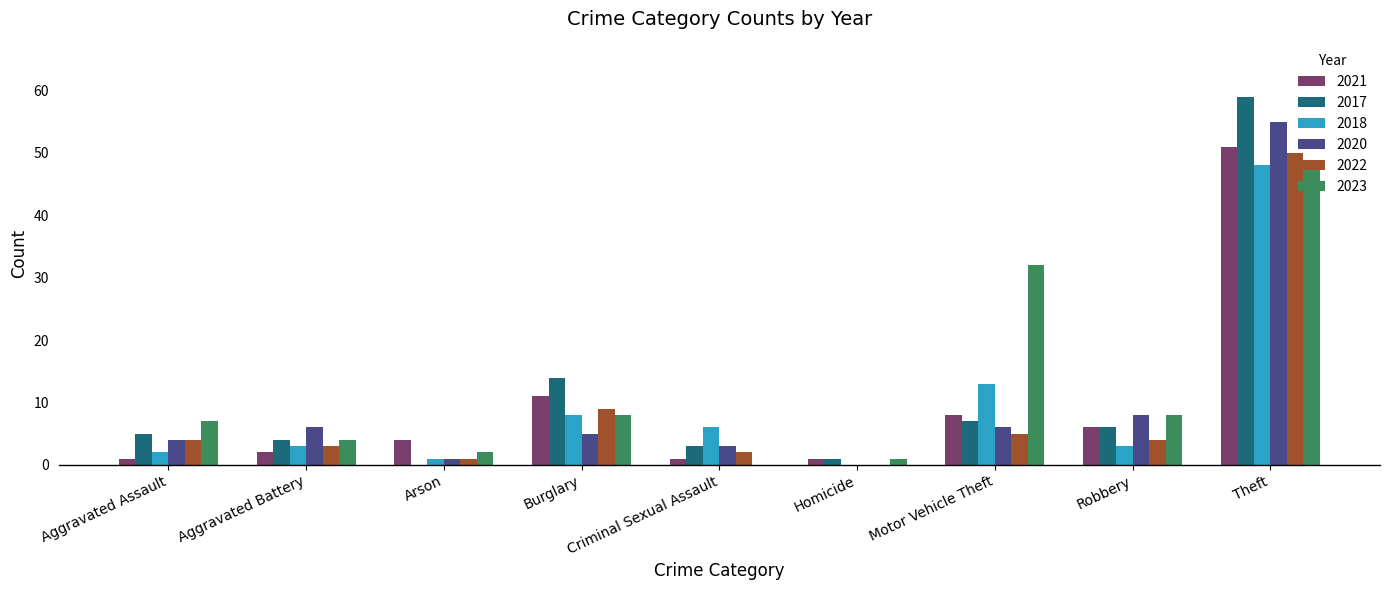

True or false: 2020 has a value of 8 at Burglary.

False